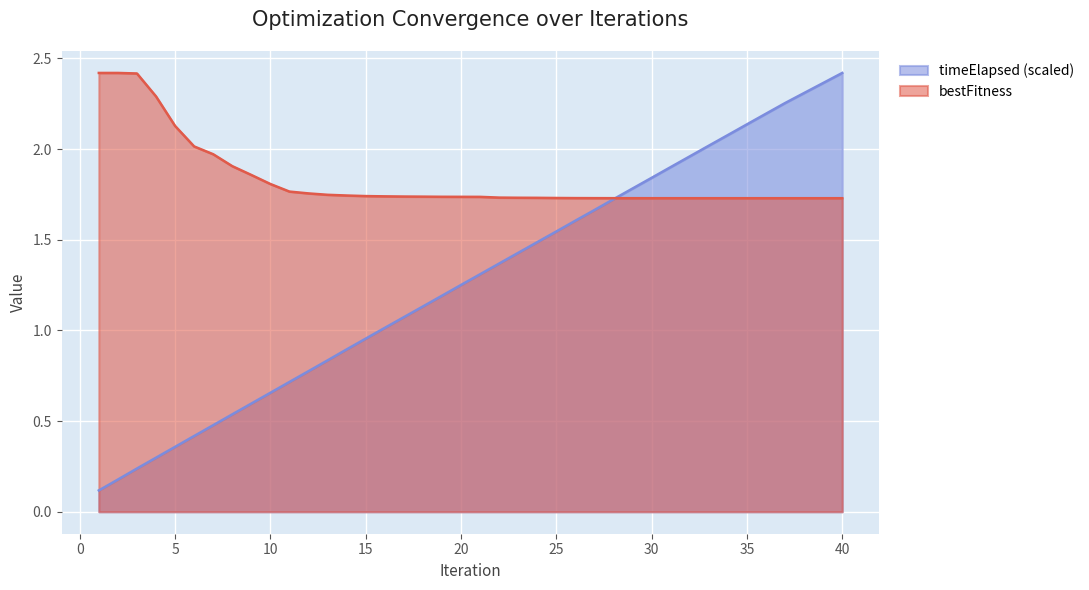

Reading right to left, what are all the values shown in this chart?

bestFitness: 1.7	1.7	1.7	1.7	1.7	1.7	1.7	1.7	1.7	1.7	1.7	1.7	1.7	1.7	1.7	1.7	1.7	1.7	1.7	1.7	1.7	1.7	1.7	1.7	1.7	1.7	1.7	1.7	1.8	1.8	1.8	1.9	1.9	2.0	2.0	2.1	2.3	2.4	2.4	2.4
timeElapsed: 2.4	2.4	2.3	2.3	2.2	2.1	2.1	2.0	2.0	1.9	1.8	1.8	1.7	1.7	1.6	1.5	1.5	1.4	1.4	1.3	1.3	1.2	1.1	1.1	1.0	1.0	0.9	0.8	0.8	0.7	0.7	0.6	0.5	0.5	0.4	0.4	0.3	0.2	0.2	0.1